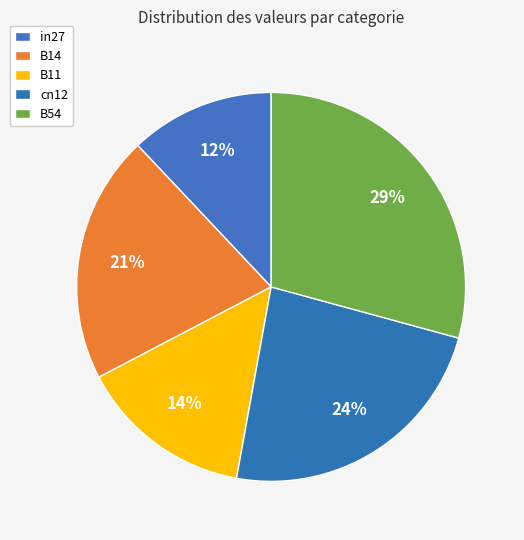

Count the number of slices in the pie.

5